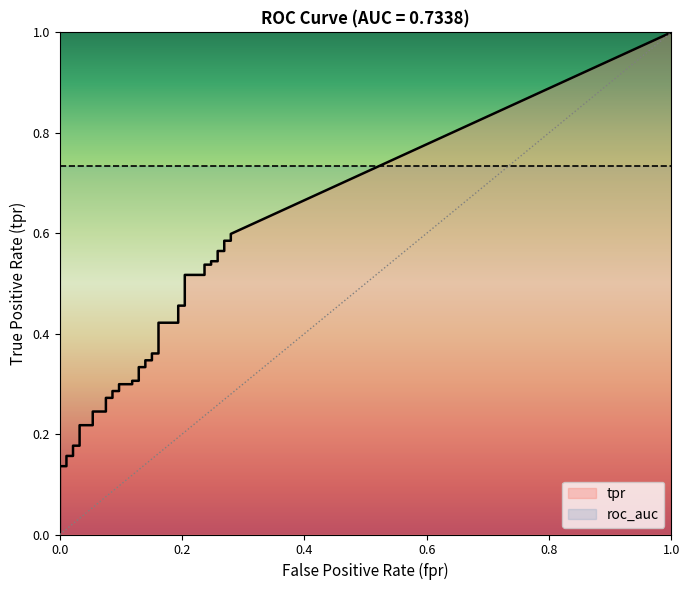

What is the value of the tpr point at the 25th from the left?

0.4